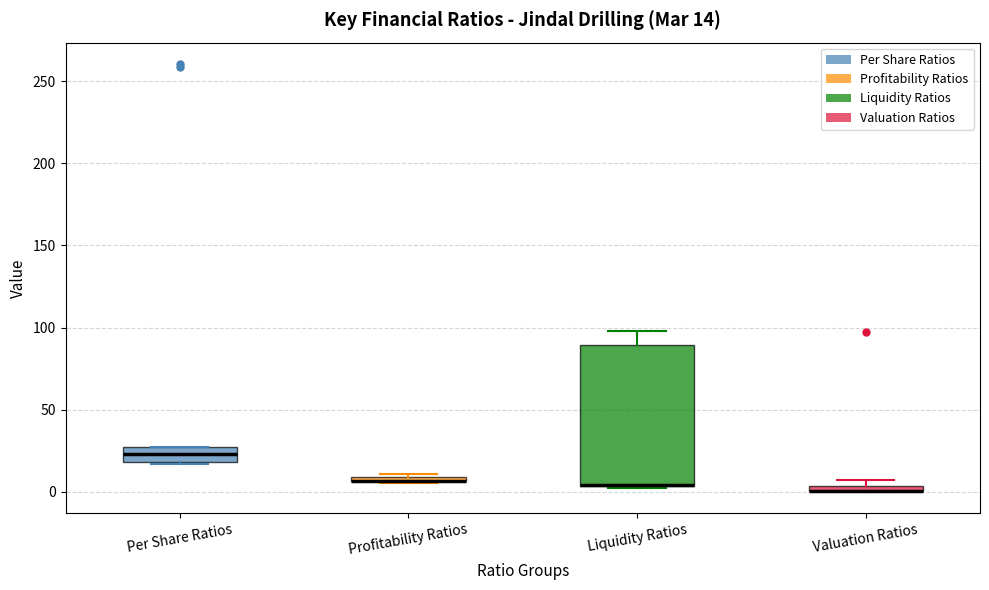

Which box is the tallest, from its lower edge to its upper edge?

Liquidity Ratios